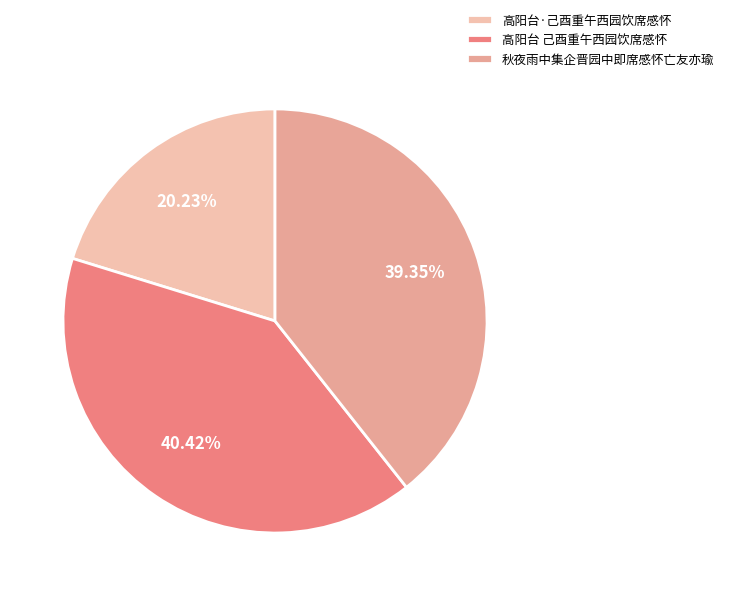

What percentage do 高阳台·己酉重午西园饮席感怀 and 秋夜雨中集企晋园中即席感怀亡友亦瑜 together represent?

59.6%